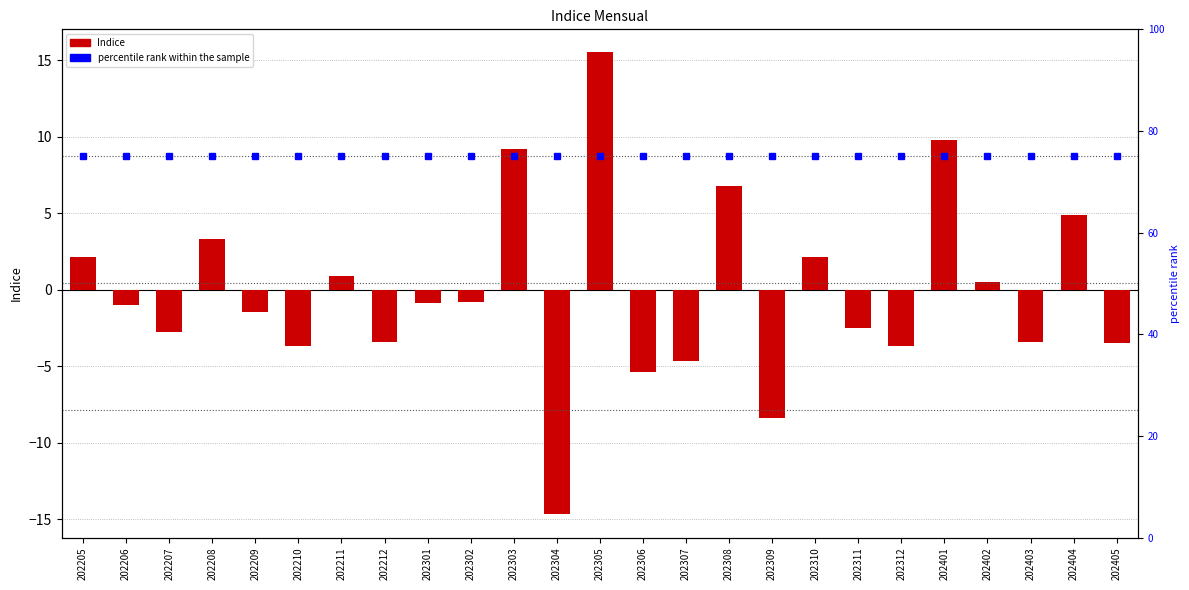

How many values in the Indice series exceed -1?

12